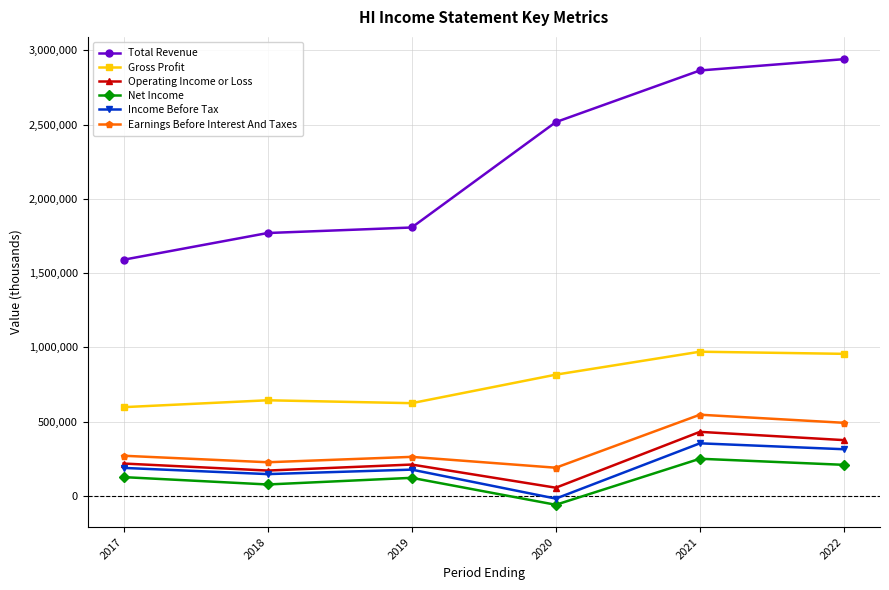

Does the chart display data point markers on the line(s)?

Yes